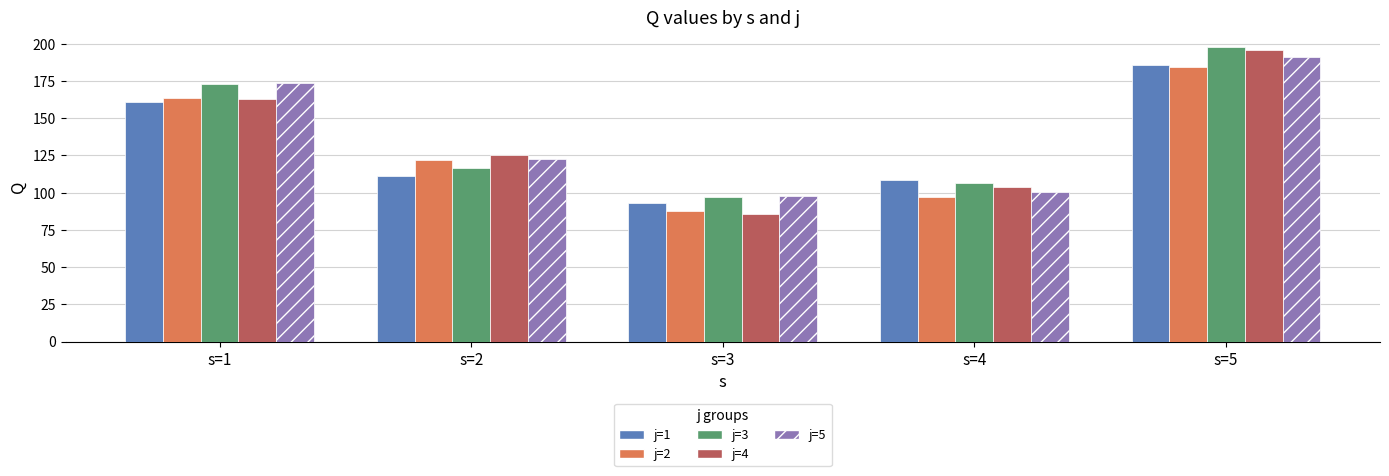

Which category has the highest value in the j=5 series?

s=5